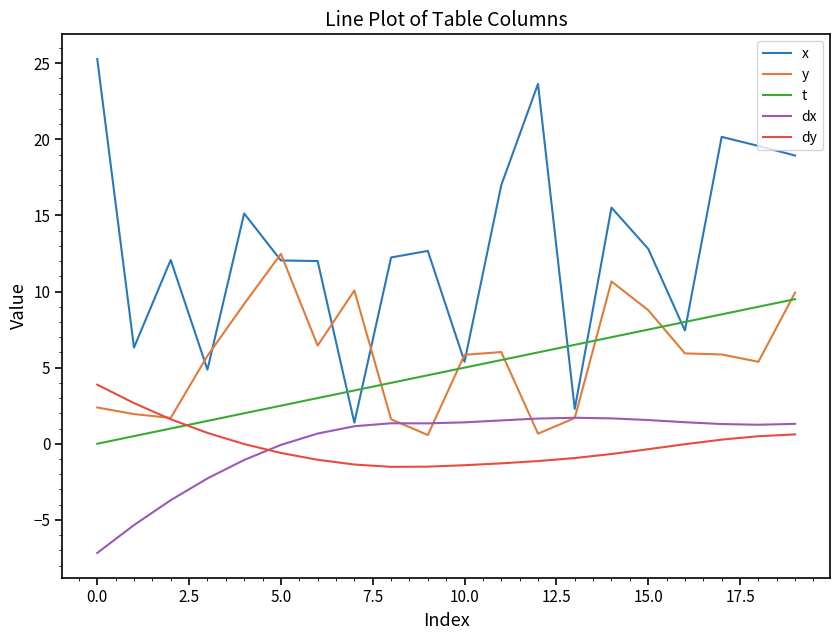

Rank the series by their maximum value, from lowest to highest.

dx, dy, t, y, x